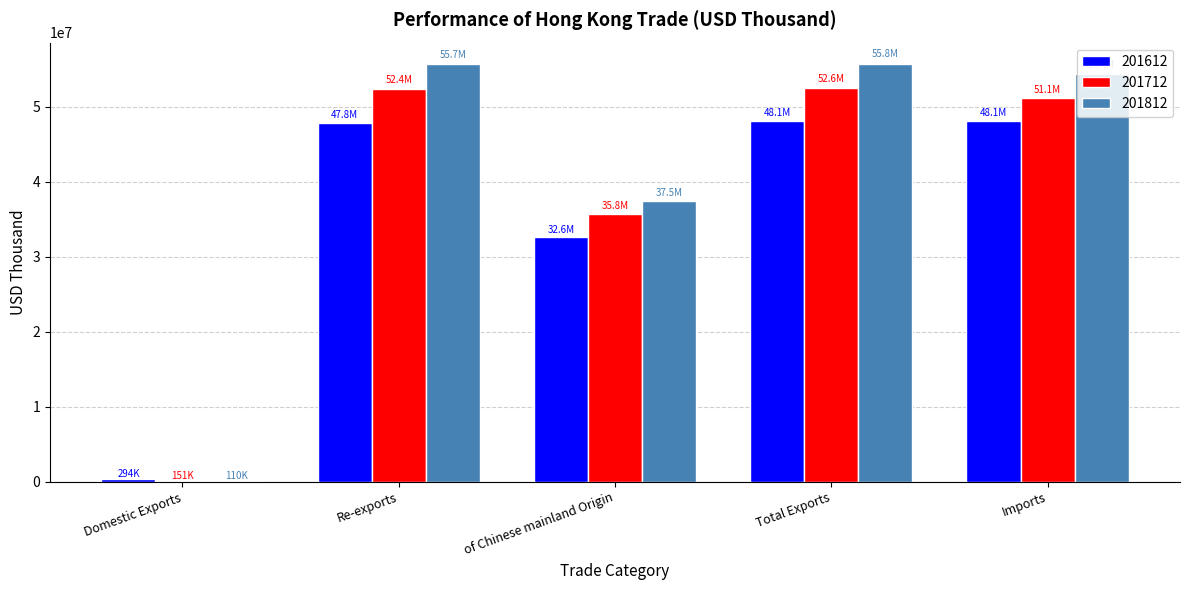

The 201612 series shows 77159500.1 at Re-exports. True or false?

False